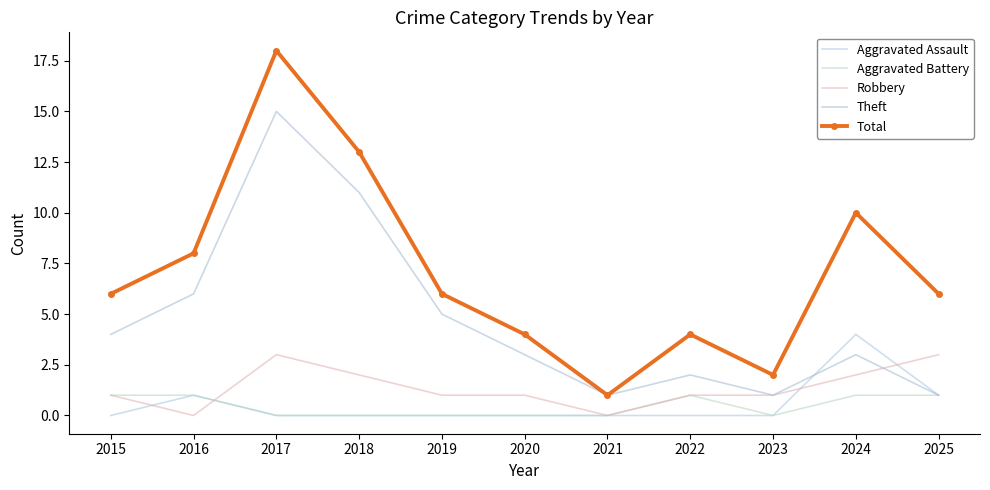

How many data points does each series have?

11